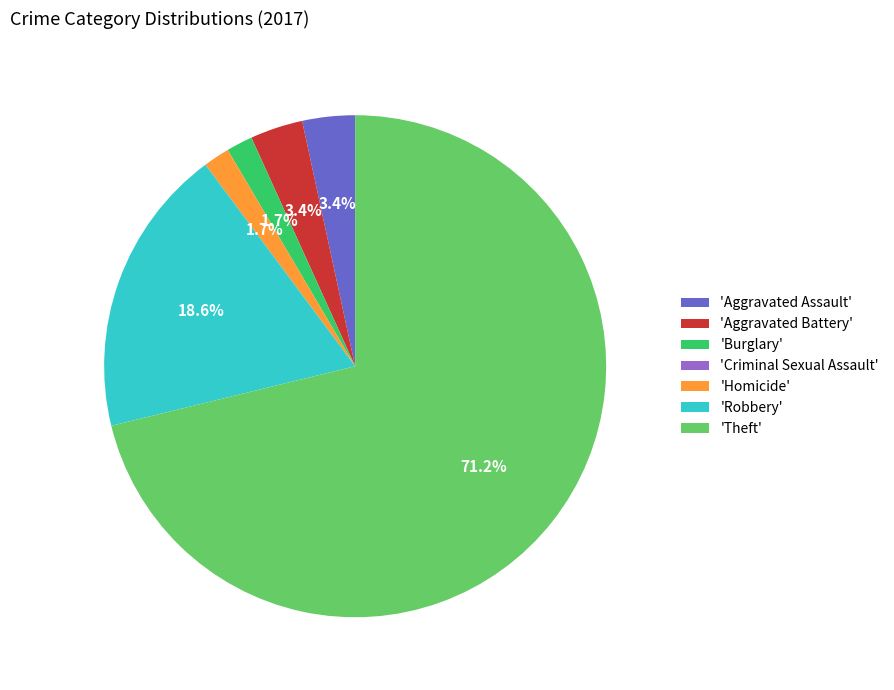

What percentage is NOT represented by 'Aggravated Assault'?

96.6%